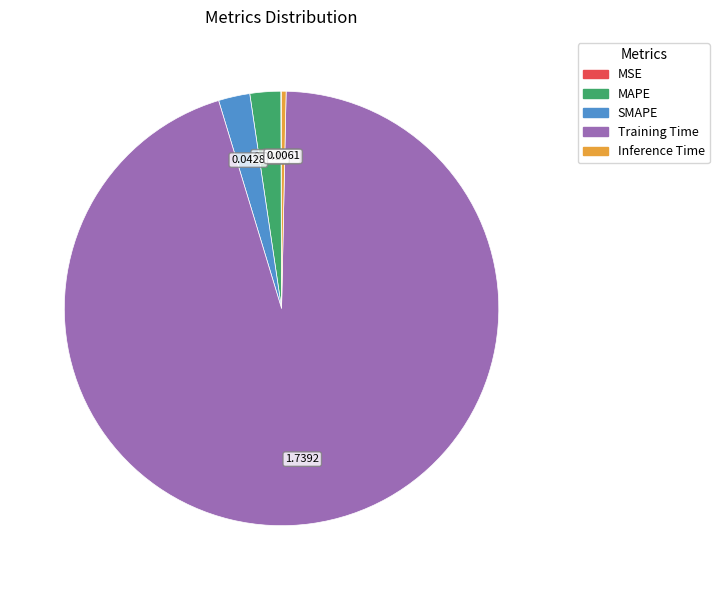

Is there a majority slice in this chart?

Yes